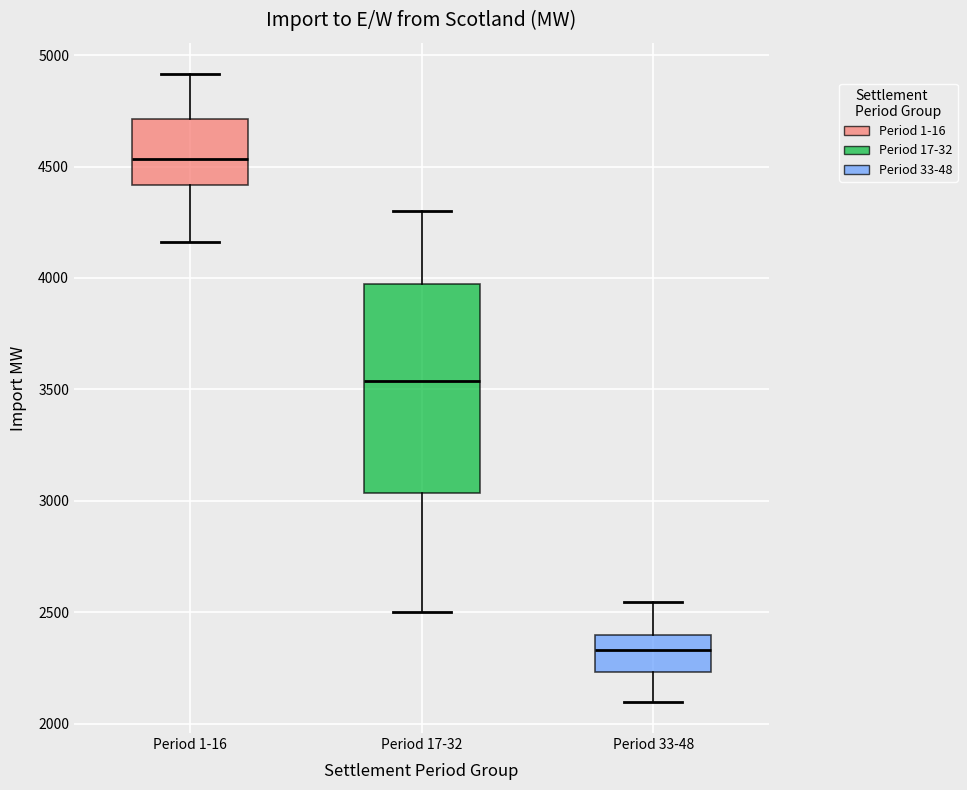

Reading left to right, transcribe this box plot: for each box, give where its median line is, the range the box spans, and where its two whiskers end, as read against the y-axis. The values are not printed on the chart, so give them approximately, as read against the axis.

Period 1-16: median 4550, box 4400 to 4700, whiskers 4150 to 4900
Period 17-32: median 3550, box 3050 to 3950, whiskers 2500 to 4300
Period 33-48: median 2350, box 2250 to 2400, whiskers 2100 to 2550